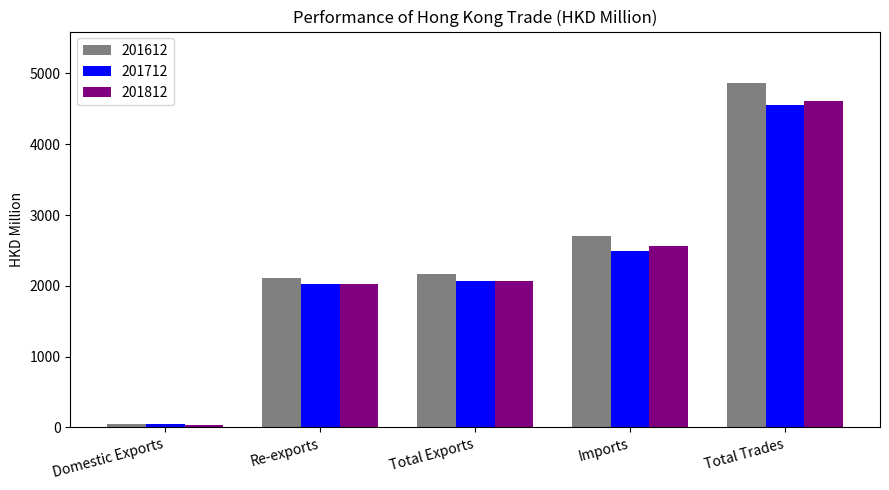

Read the 201612 value at Total Trades.

4862.5